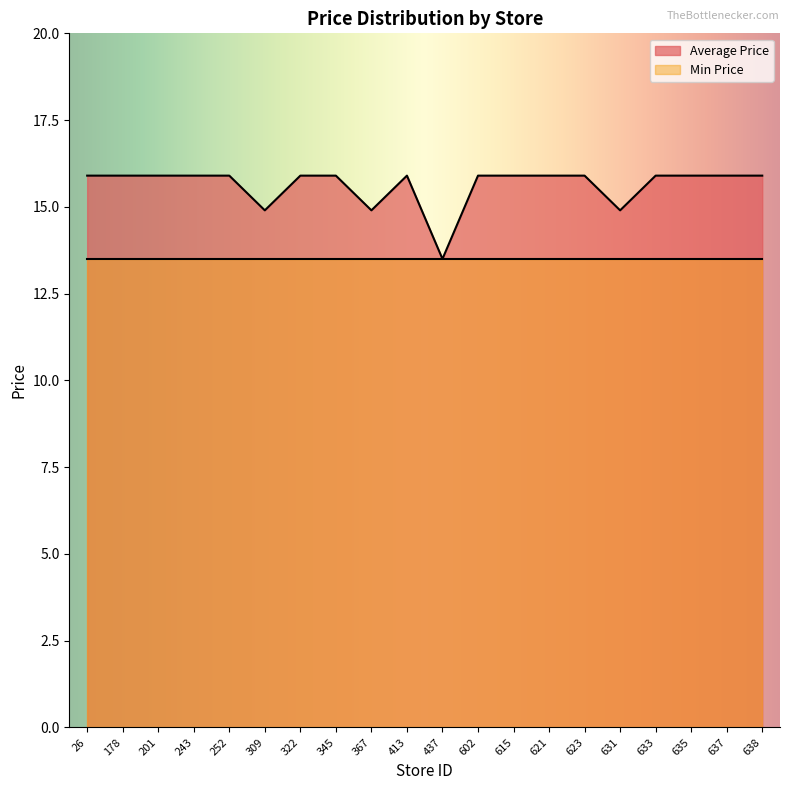

How many lines are shown in the chart?

2